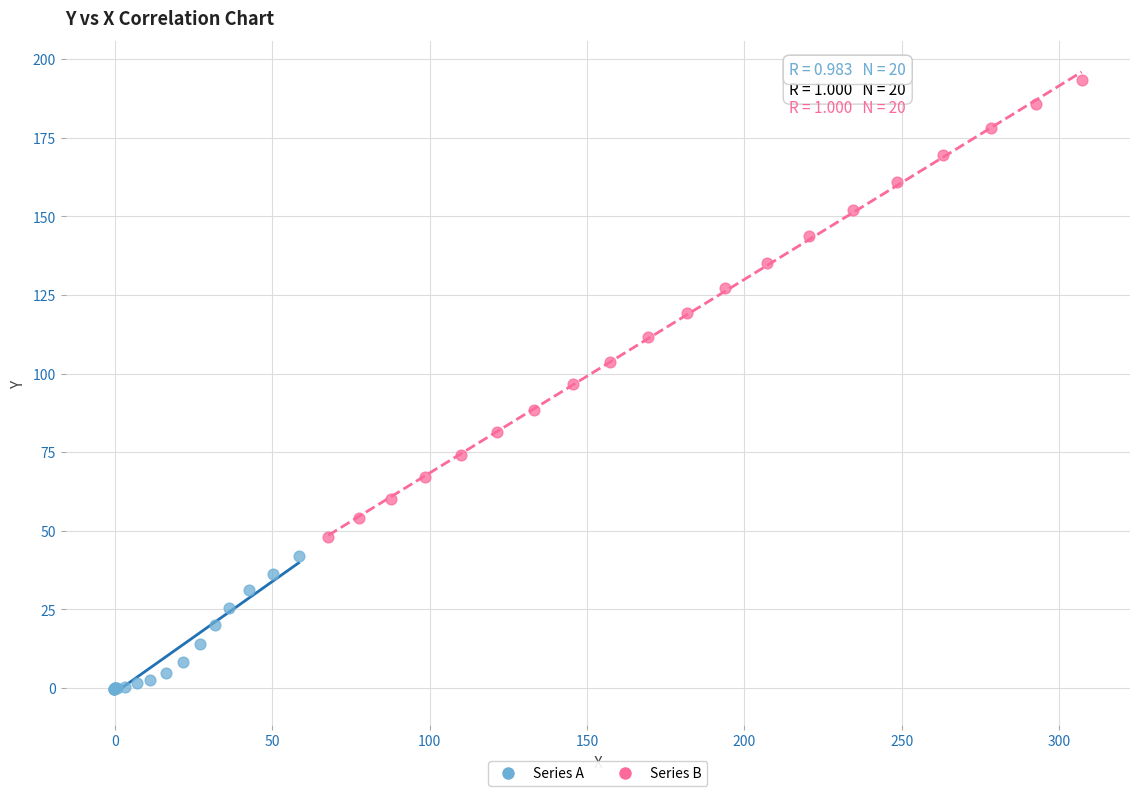

Which series reaches the minimum Y coordinate?

Series A